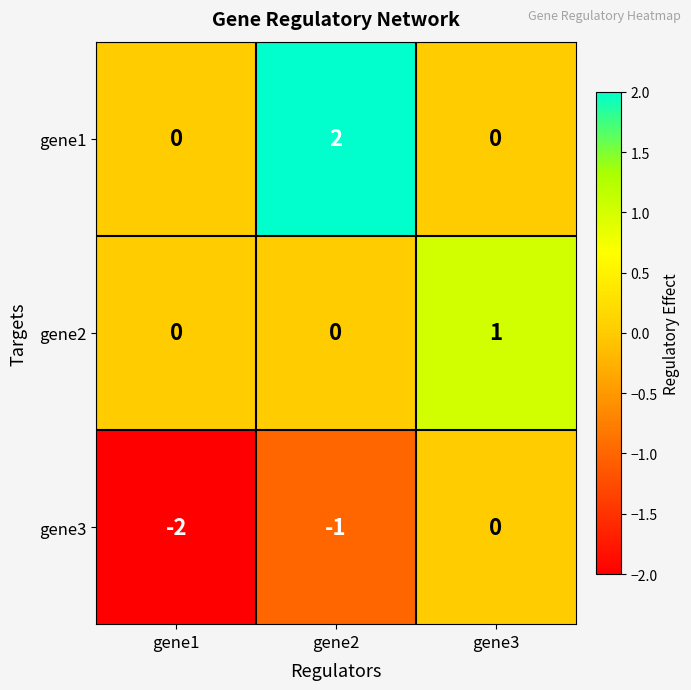

What is the spread (max minus min) of values at gene1?

2